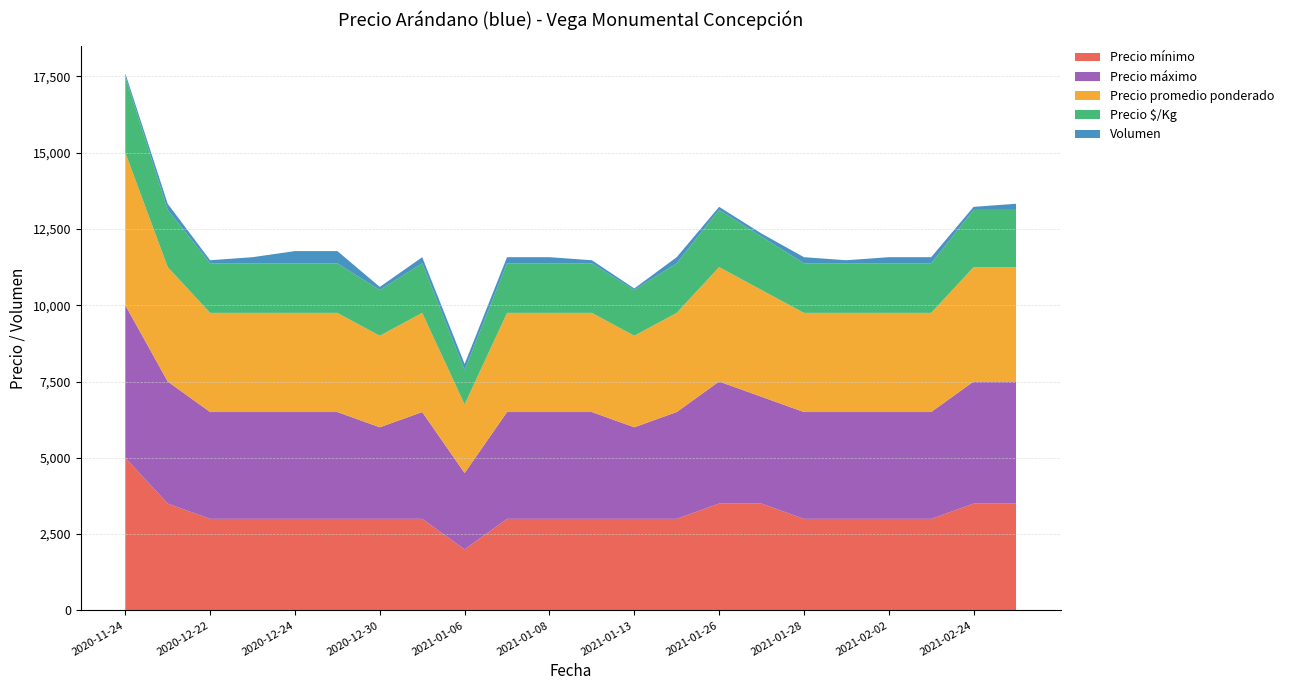

Reading right to left, list all the values displayed in this chart.

Precio mínimo: 2021-03-03=3500	2021-02-24=3500	2021-02-09=3000	2021-02-02=3000	2021-01-29=3000	2021-01-28=3000	2021-01-27=3500	2021-01-26=3500	2021-01-20=3000	2021-01-13=3000	2021-01-12=3000	2021-01-08=3000	2021-01-07=3000	2021-01-06=2000	2020-12-31=3000	2020-12-30=3000	2020-12-29=3000	2020-12-24=3000	2020-12-23=3000	2020-12-22=3000	2020-12-02=3500	2020-11-24=5000
Precio máximo: 2021-03-03=4000	2021-02-24=4000	2021-02-09=3500	2021-02-02=3500	2021-01-29=3500	2021-01-28=3500	2021-01-27=3500	2021-01-26=4000	2021-01-20=3500	2021-01-13=3000	2021-01-12=3500	2021-01-08=3500	2021-01-07=3500	2021-01-06=2500	2020-12-31=3500	2020-12-30=3000	2020-12-29=3500	2020-12-24=3500	2020-12-23=3500	2020-12-22=3500	2020-12-02=4000	2020-11-24=5000
Precio promedio ponderado: 2021-03-03=3750	2021-02-24=3750	2021-02-09=3250	2021-02-02=3250	2021-01-29=3250	2021-01-28=3250	2021-01-27=3500	2021-01-26=3750	2021-01-20=3250	2021-01-13=3000	2021-01-12=3250	2021-01-08=3250	2021-01-07=3250	2021-01-06=2250	2020-12-31=3250	2020-12-30=3000	2020-12-29=3250	2020-12-24=3250	2020-12-23=3250	2020-12-22=3250	2020-12-02=3750	2020-11-24=5000
Precio $/Kg: 2021-03-03=1875	2021-02-24=1875	2021-02-09=1625	2021-02-02=1625	2021-01-29=1625	2021-01-28=1625	2021-01-27=1750	2021-01-26=1875	2021-01-20=1625	2021-01-13=1500	2021-01-12=1625	2021-01-08=1625	2021-01-07=1625	2021-01-06=1125	2020-12-31=1625	2020-12-30=1500	2020-12-29=1625	2020-12-24=1625	2020-12-23=1625	2020-12-22=1625	2020-12-02=1875	2020-11-24=2500
Volumen: 2021-03-03=200	2021-02-24=100	2021-02-09=200	2021-02-02=200	2021-01-29=100	2021-01-28=200	2021-01-27=100	2021-01-26=100	2021-01-20=200	2021-01-13=50	2021-01-12=100	2021-01-08=200	2021-01-07=200	2021-01-06=200	2020-12-31=200	2020-12-30=100	2020-12-29=400	2020-12-24=400	2020-12-23=200	2020-12-22=100	2020-12-02=200	2020-11-24=100